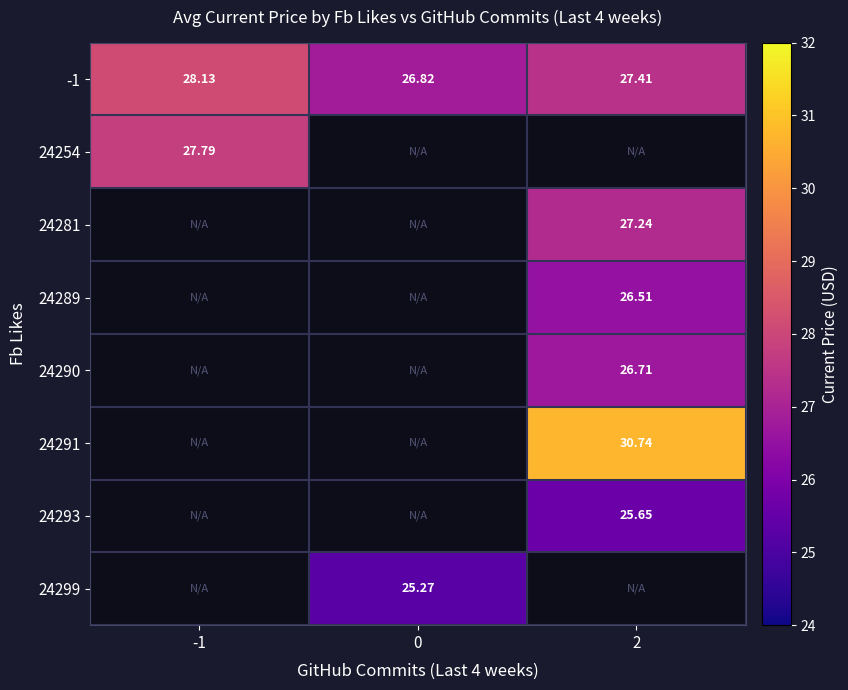

Is the value of 24290 at 2 greater than the value of -1 at -1?

No